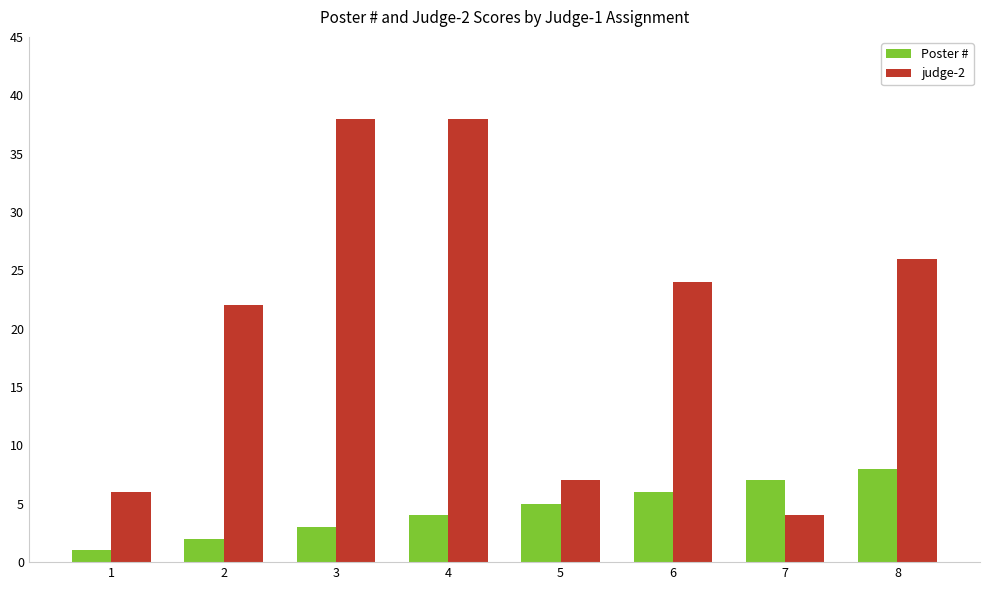

What is the maximum value shown in the chart?

38